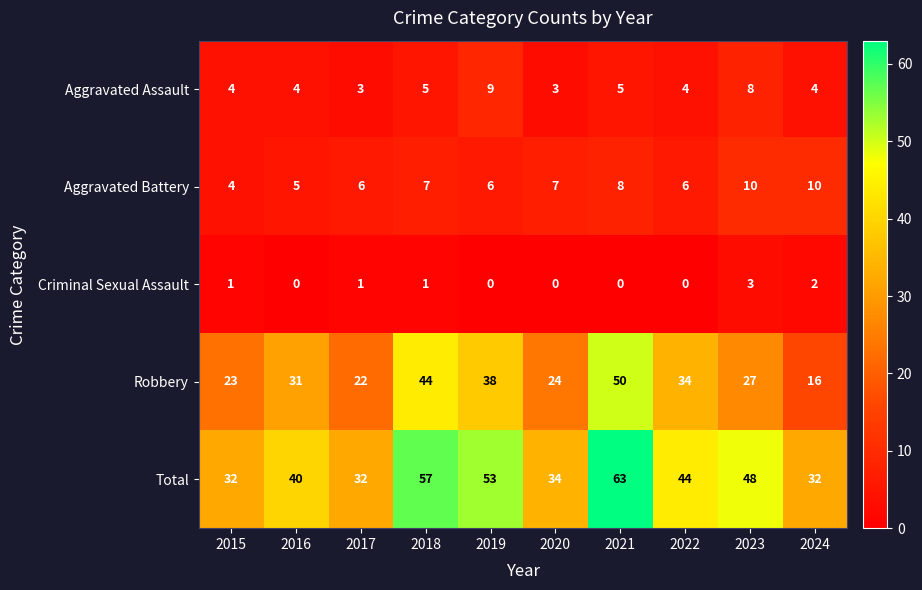

Which series has the largest range (max minus min)?

Robbery